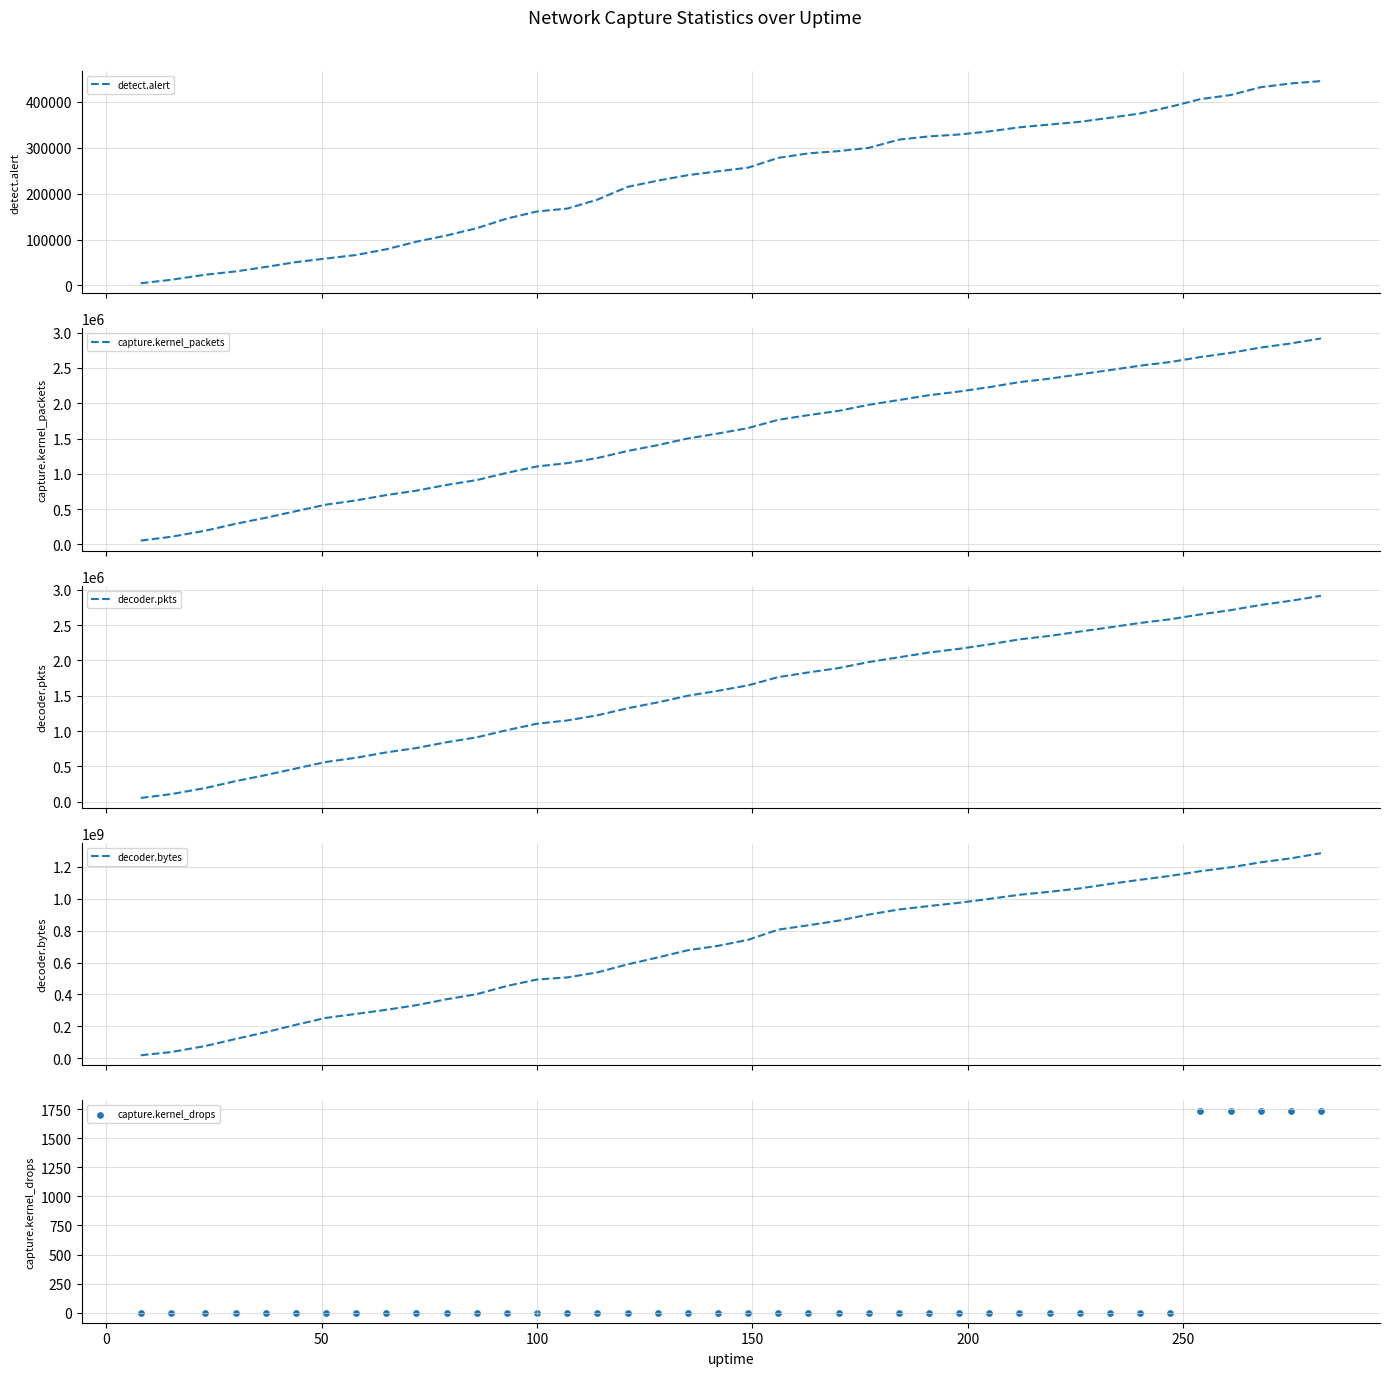

Which series reaches the maximum Y coordinate?

decoder.bytes